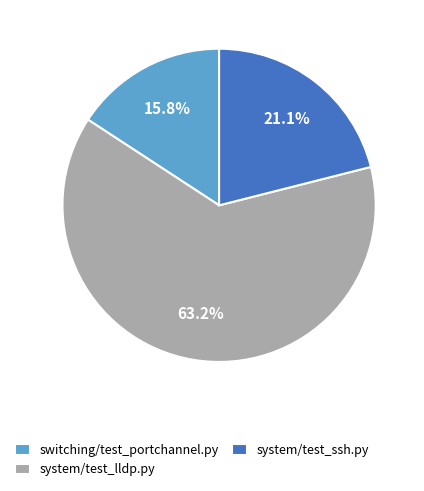

Which category has the smallest portion of the pie?

switching/test_portchannel.py